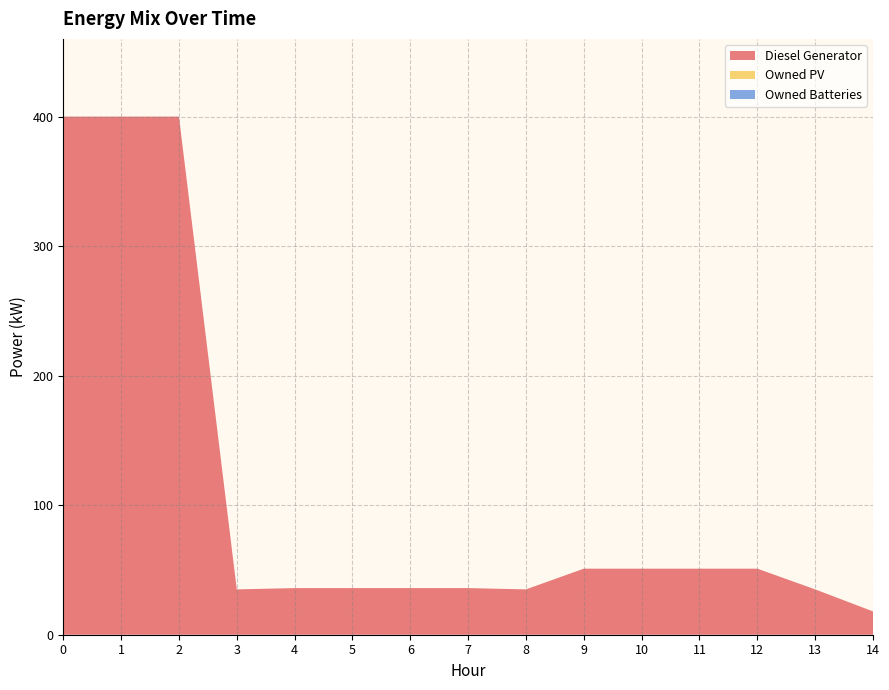

Reading left to right, transcribe all the data shown in this chart.

Diesel Generator: 0=400.0	1=400.0	2=400.0	3=35.0	4=36.0	5=36.0	6=36.0	7=36.0	8=35.0	9=51.0	10=51.0	11=51.0	12=51.0	13=35.0	14=18.0
Owned PV: 0=0.0	1=0.0	2=0.0	3=0.0	4=0.0	5=0.0	6=0.0	7=0.0	8=0.0	9=0.0	10=0.0	11=0.0	12=0.0	13=0.0	14=0.0
Owned Batteries: 0=0.0	1=0.0	2=0.0	3=0.0	4=0.0	5=0.0	6=0.0	7=0.0	8=0.0	9=0.0	10=0.0	11=0.0	12=0.0	13=0.0	14=0.0